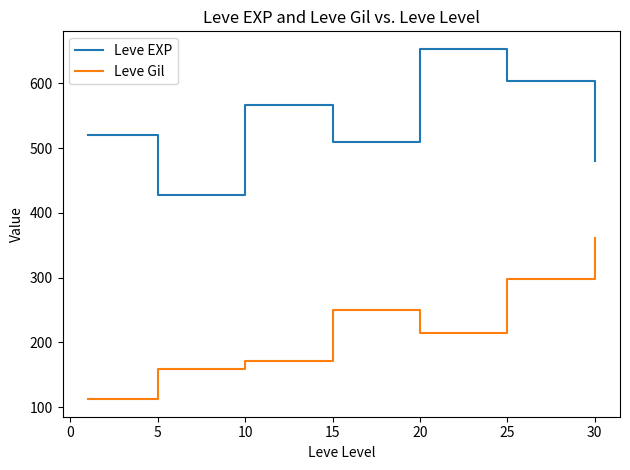

What is the sum of all Leve Gil values?

1564.2